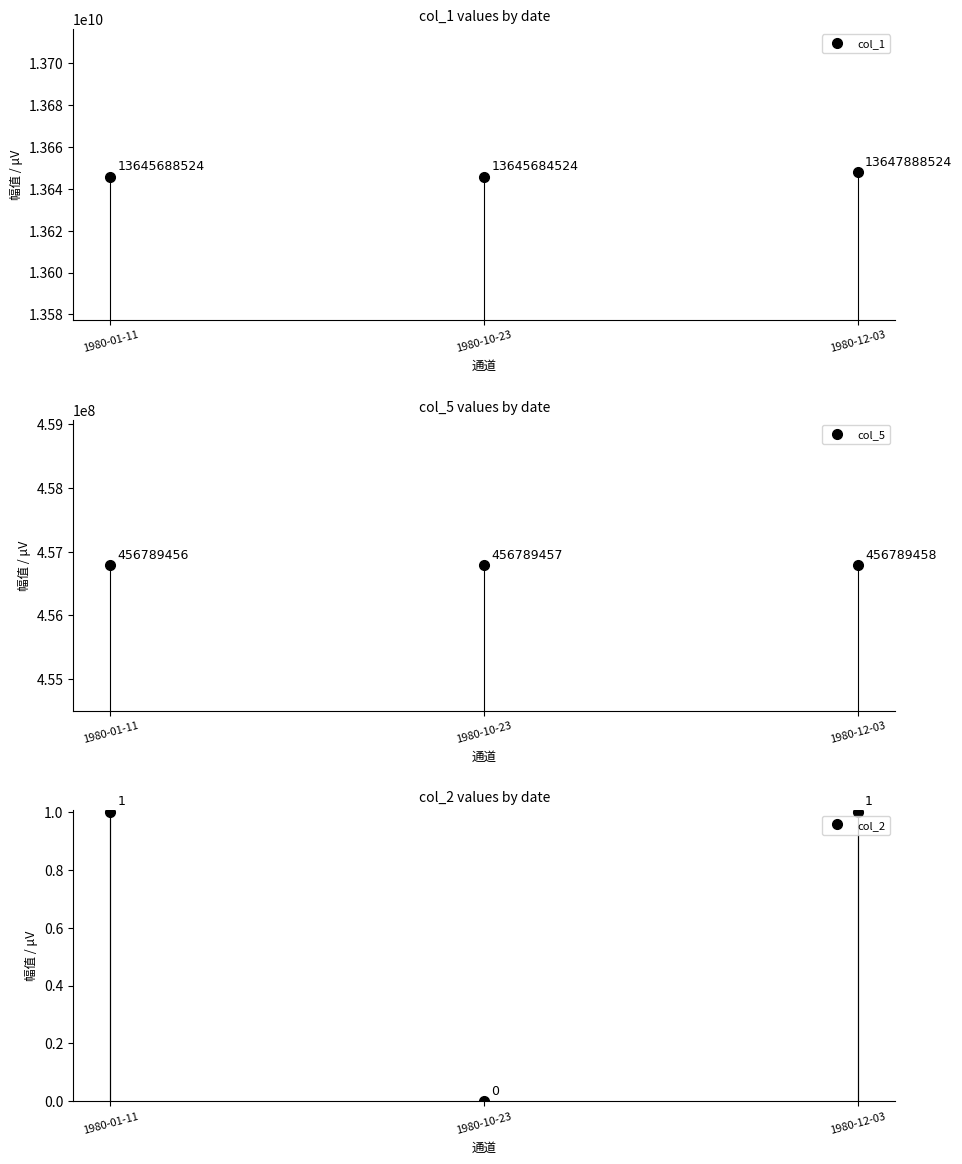

What position from the right is 1980-10-23?

2